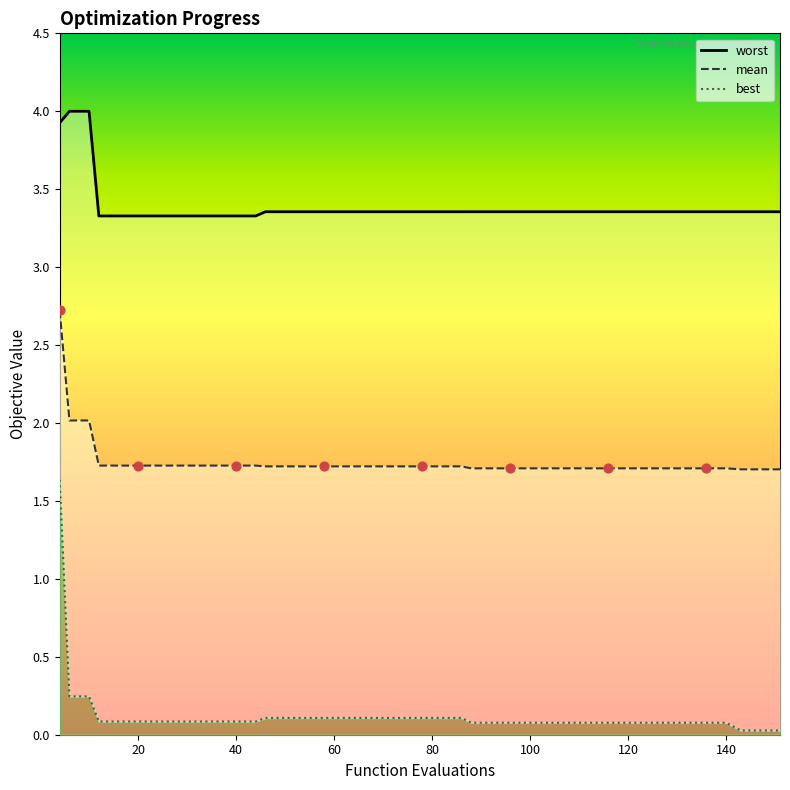

What is the total value across all series at 46?

5.2